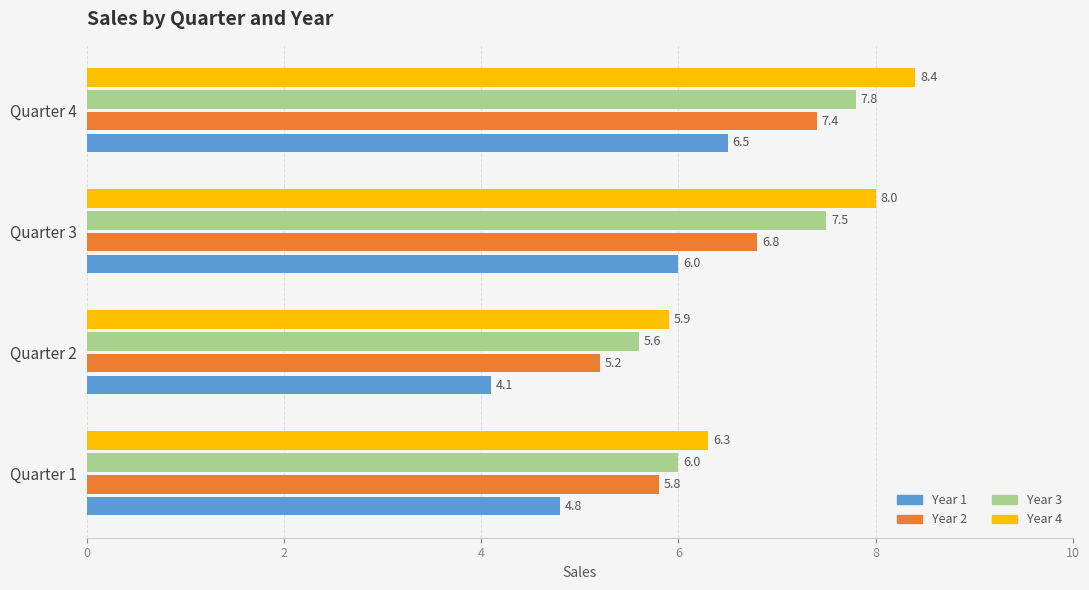

Which series has the widest spread of values?

Year 4